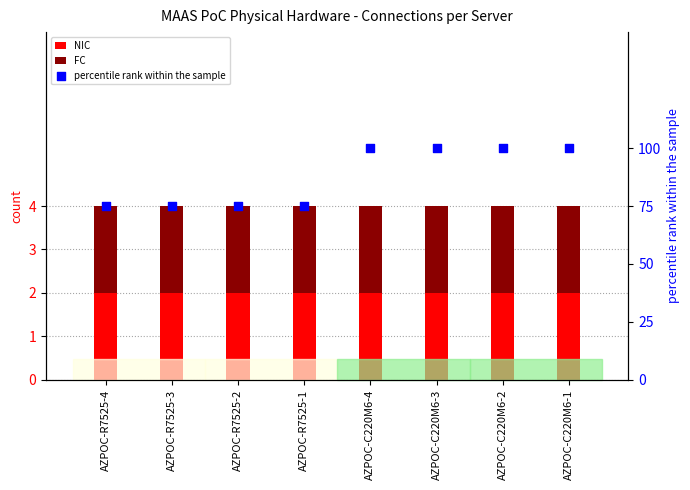

Is the value of NIC at AZPOC-C220M6-3 greater than the value of percentile rank within the sample at AZPOC-C220M6-1?

No